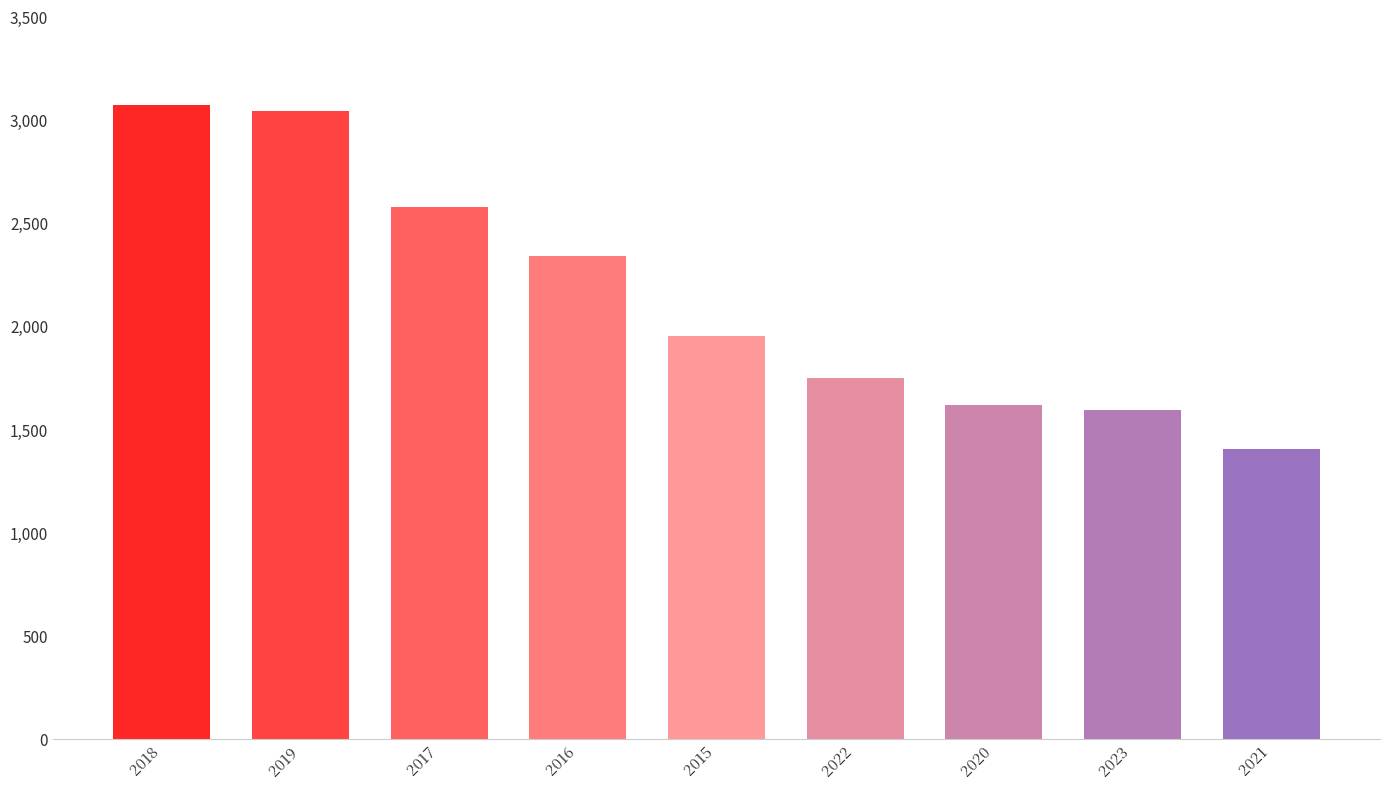

Reading left to right, list all the values displayed in this chart.

3076	3049	2582	2345	1955	1750	1621	1599	1410